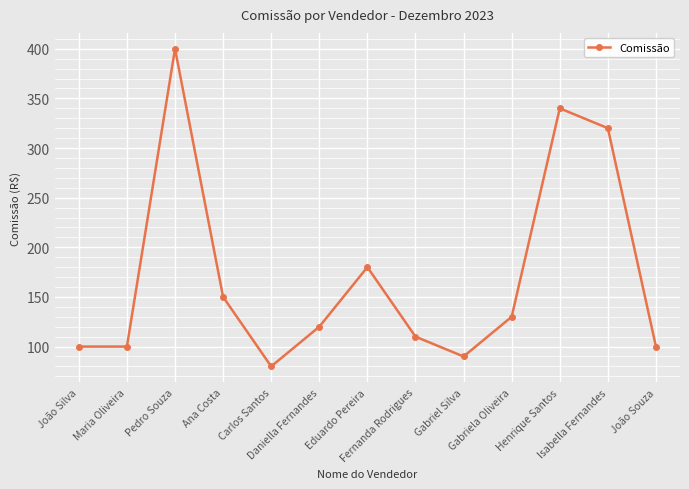

What is the sum of all values?

2220